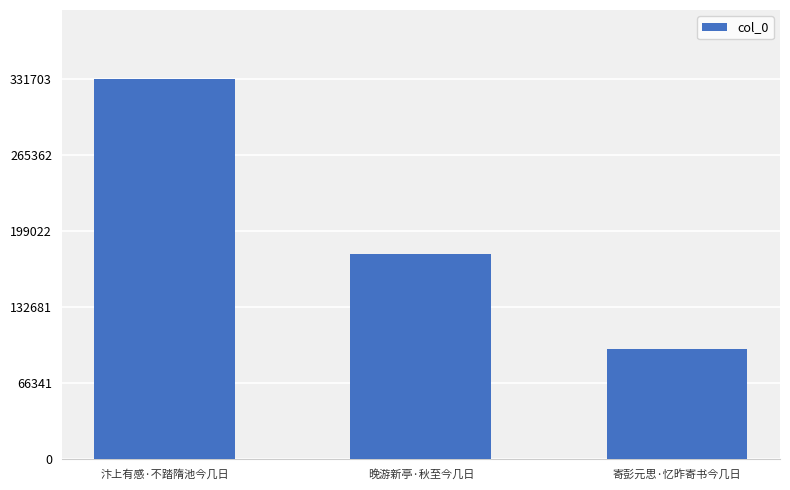

Reading left to right, extract all data points from this chart.

汴上有感·不踏隋池今几日=331703	晚游新亭·秋至今几日=178803	寄彭元思·忆昨寄书今几日=96108